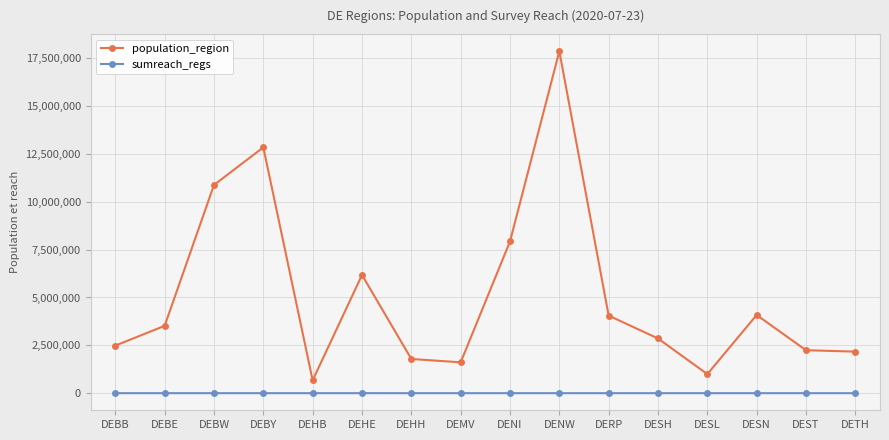

What is the label of the 13th point from the left?

DESL